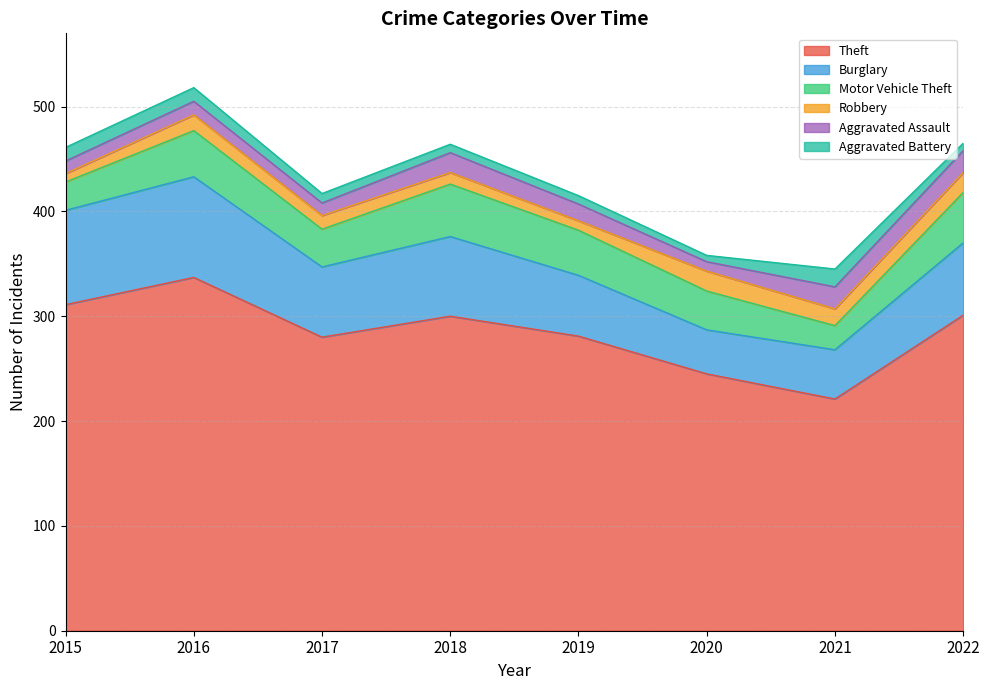

How many interior local peaks does the Theft series have?

2